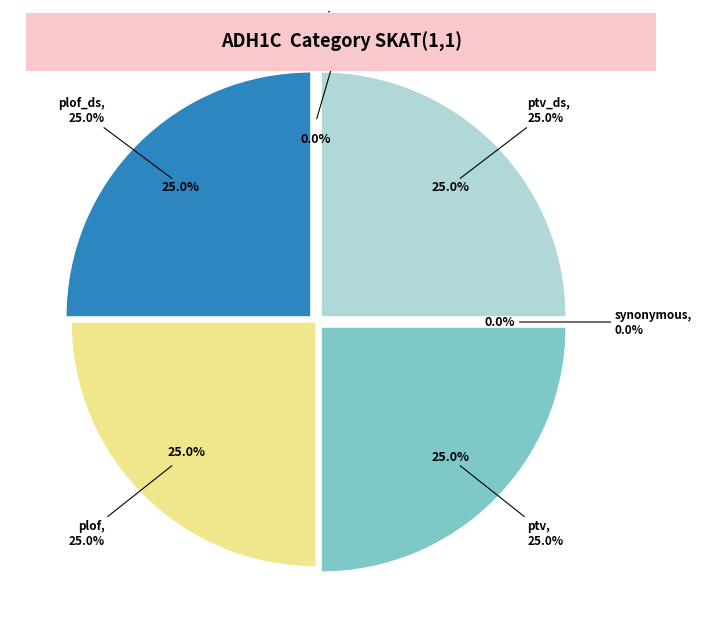

What percentage is the ptv slice, to the nearest percent?

25%